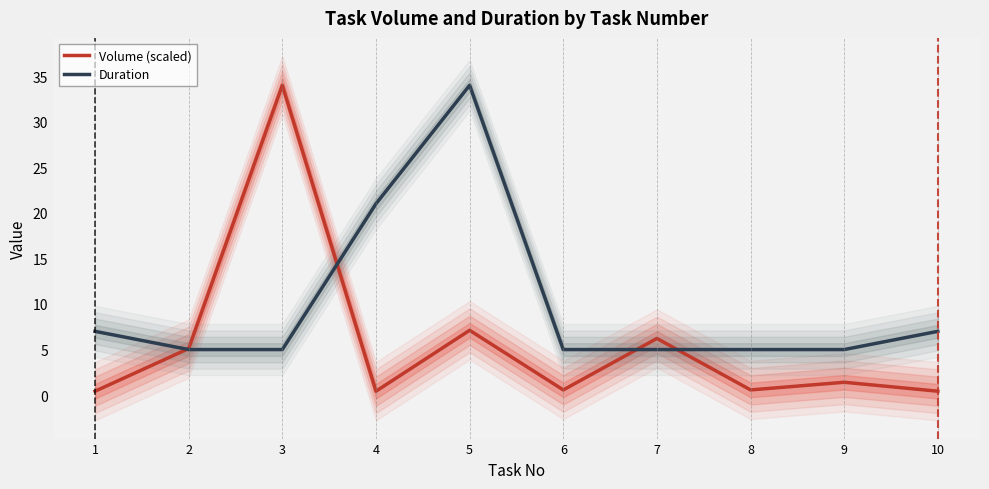

What is the difference between the highest and lowest values at 10?

6.6